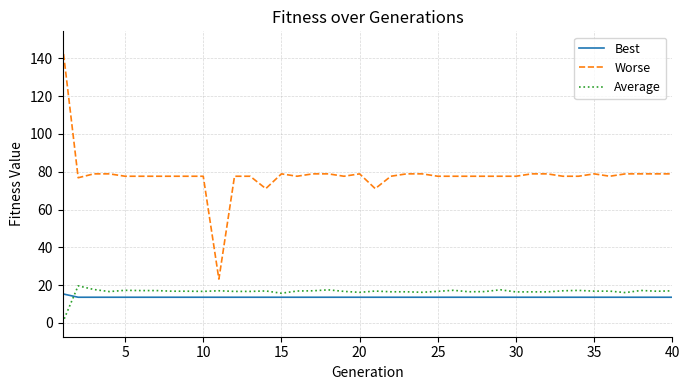

True or false: Worse and Best intersect in this chart.

False